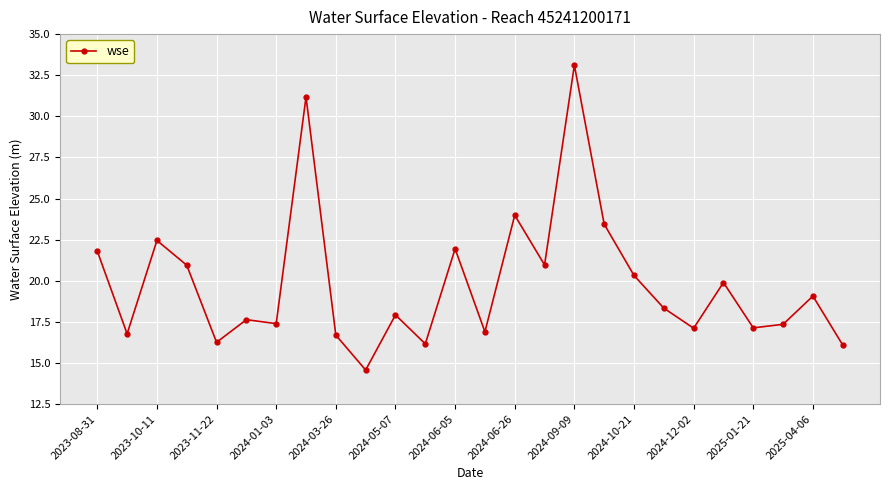

What is the difference between the maximum and minimum values?

18.5